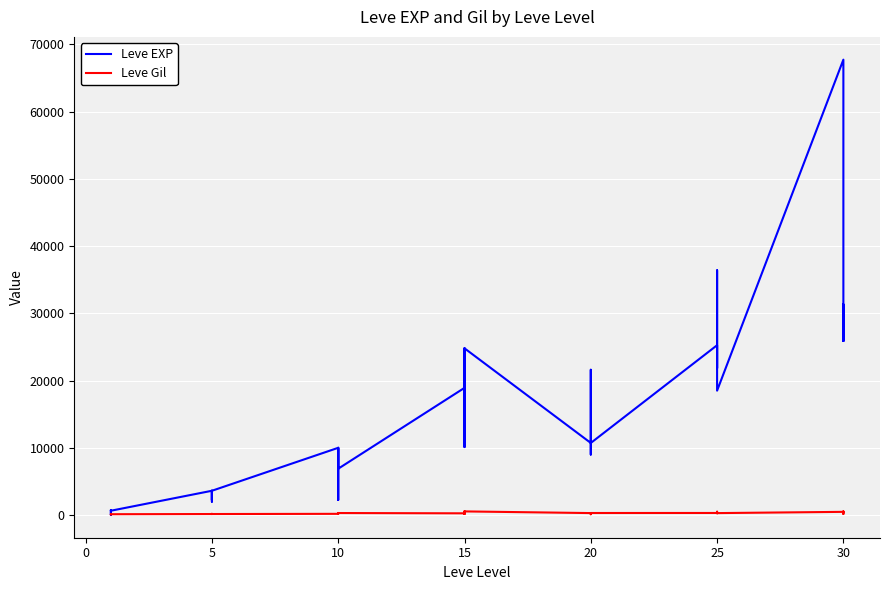

What is the difference between the second highest and minimum values in the Leve EXP series?

36389